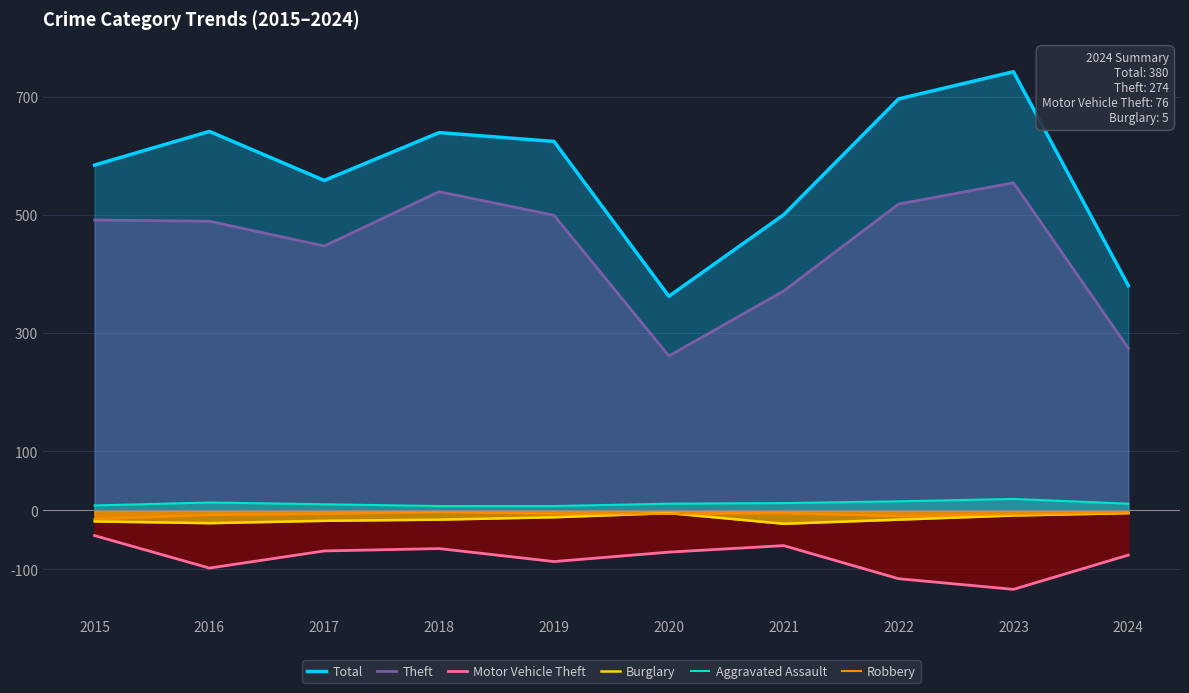

What is the average value of the Total series?

573